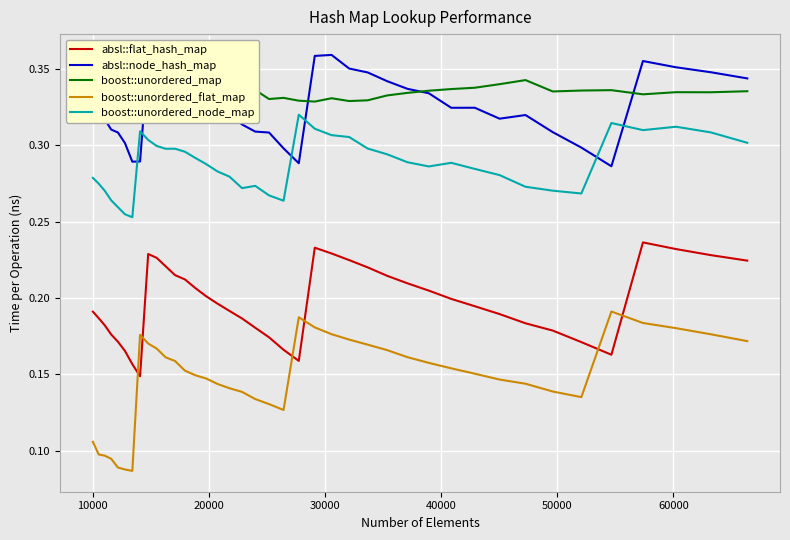

True or false: boost::unordered_flat_map and absl::node_hash_map intersect in this chart.

False